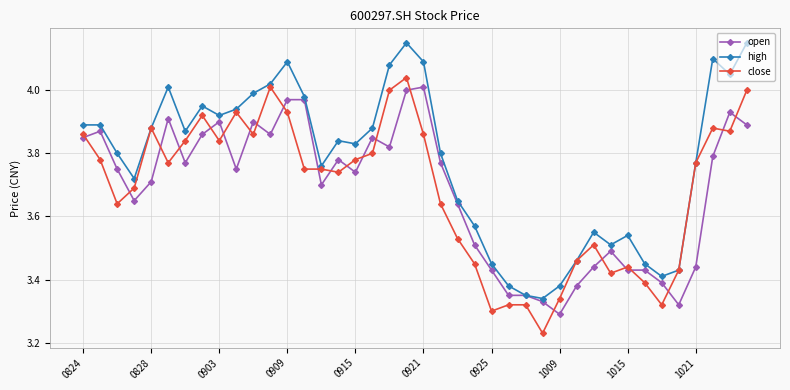

What are all the series names shown in the legend?

open, high, close